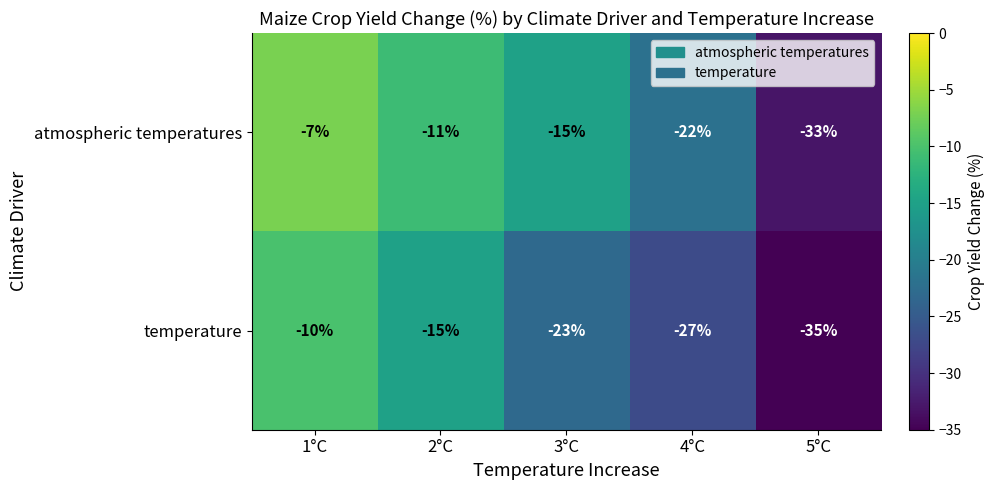

At which label is temperature closest to -22?

3°C